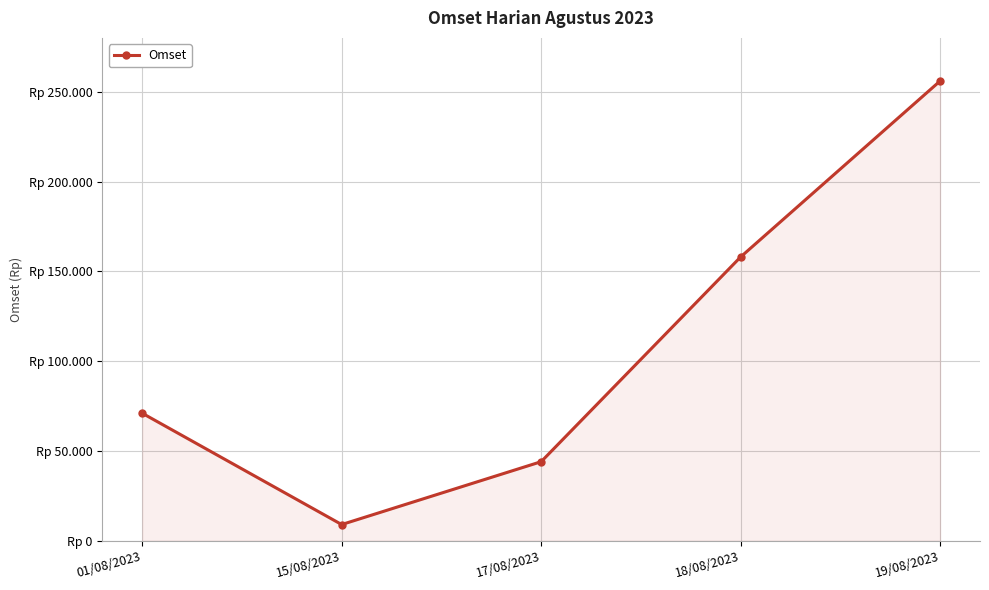

What is the change in value from 01/08/2023 to 17/08/2023?

-27000